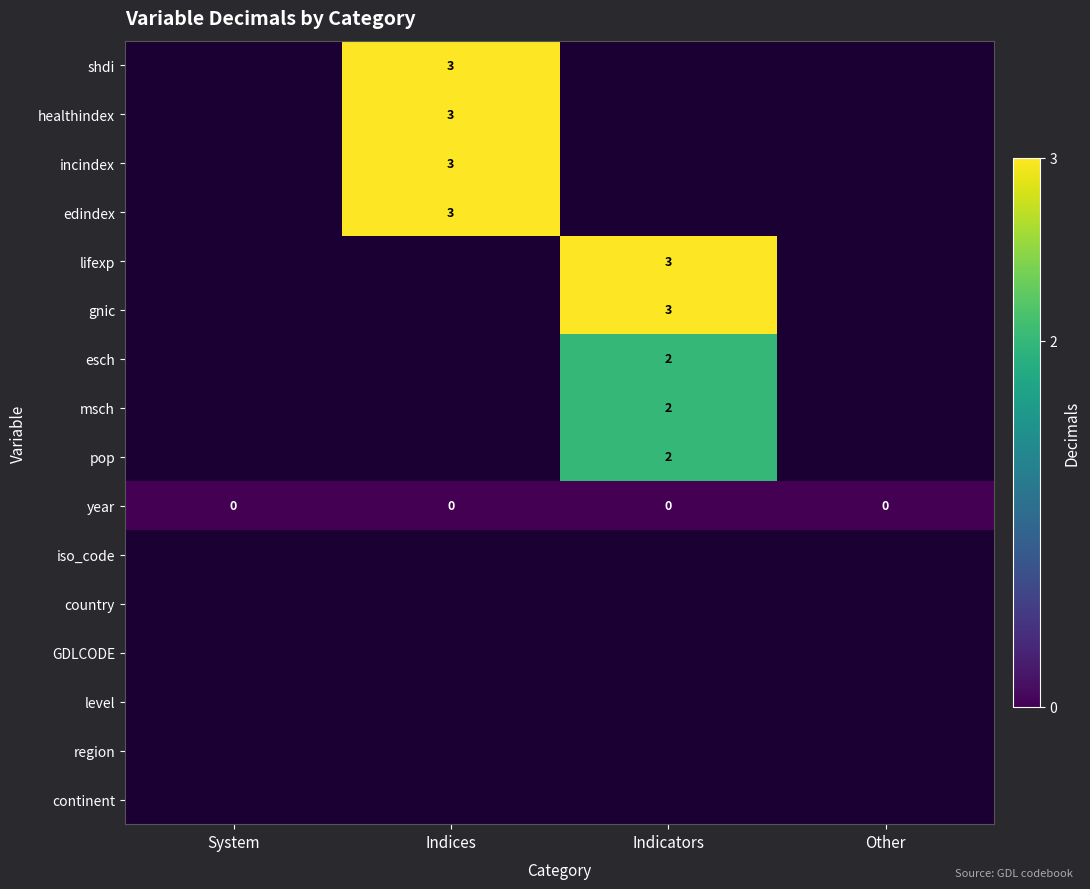

True or false: healthindex has a value of 1 at Indices.

False